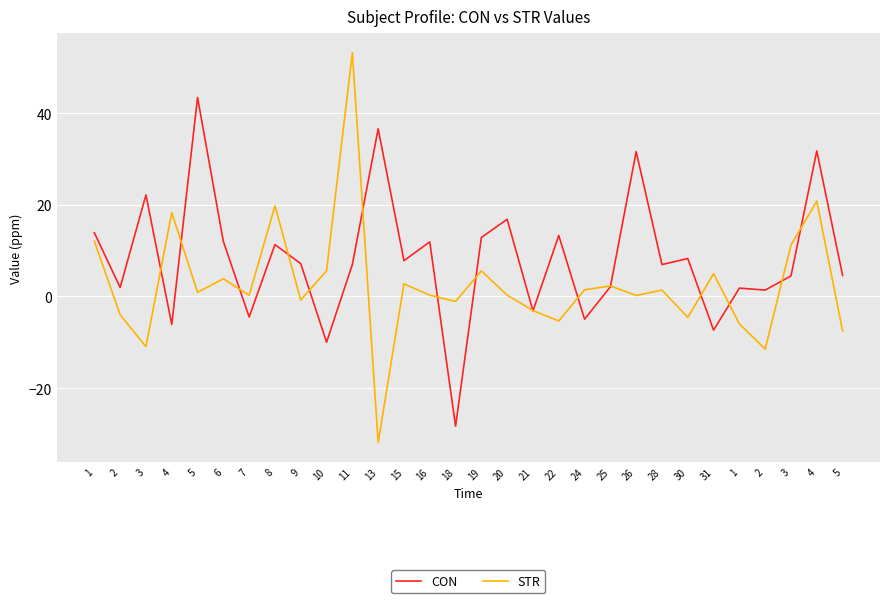

What is the highest value of the CON series?

43.4